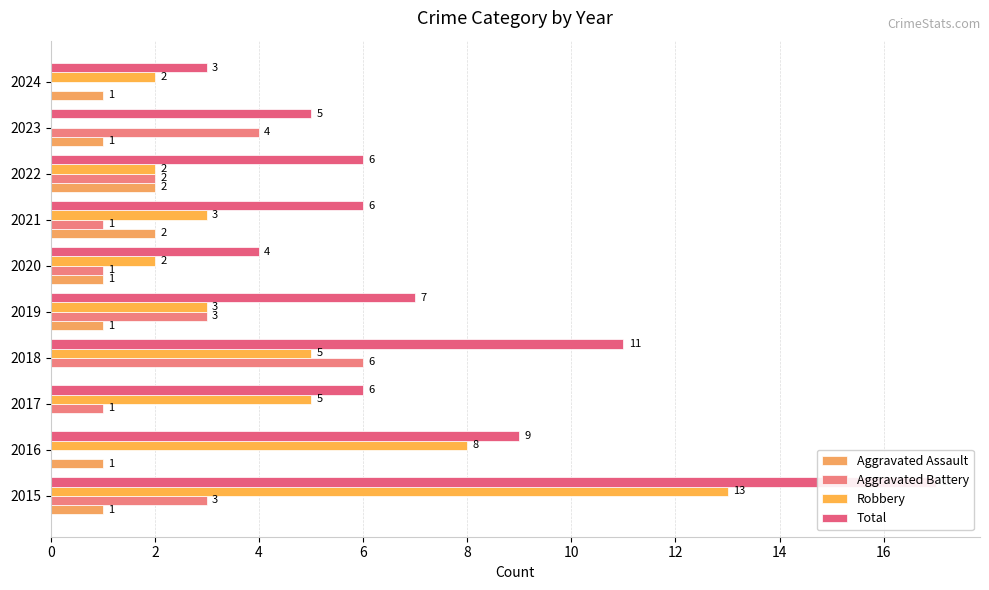

Reading left to right, list all the values displayed in this chart.

Aggravated Assault: 1	1	0	0	1	1	2	2	1	1
Aggravated Battery: 3	0	1	6	3	1	1	2	4	0
Robbery: 13	8	5	5	3	2	3	2	0	2
Total: 17	9	6	11	7	4	6	6	5	3